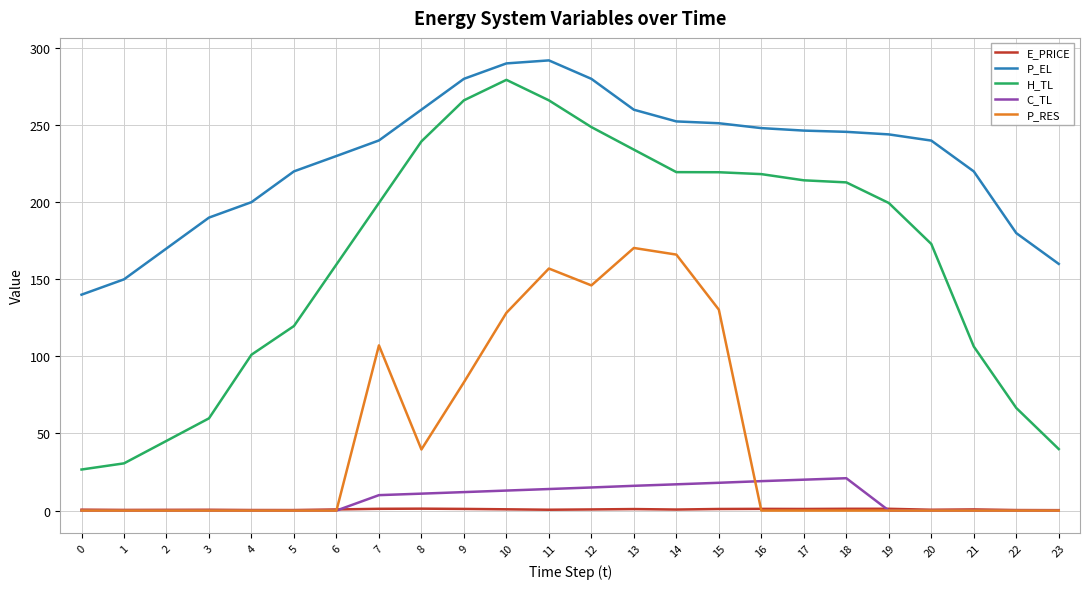

Does the chart have visible grid lines?

Yes